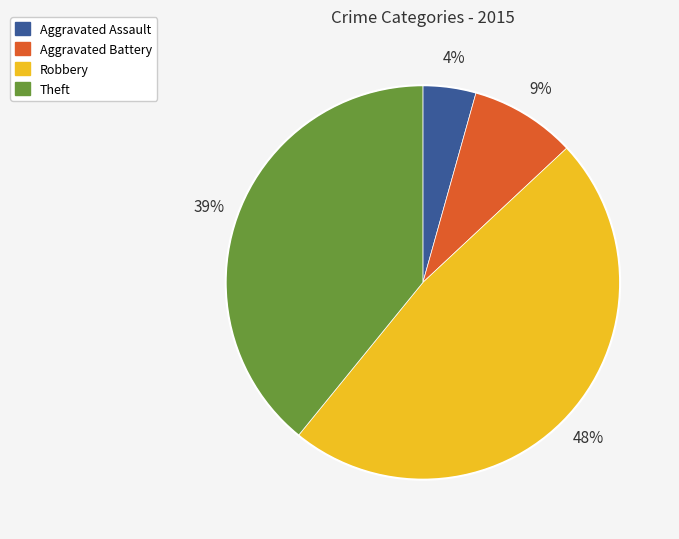

To the nearest percent, what percentage of the pie is Aggravated Assault?

4%